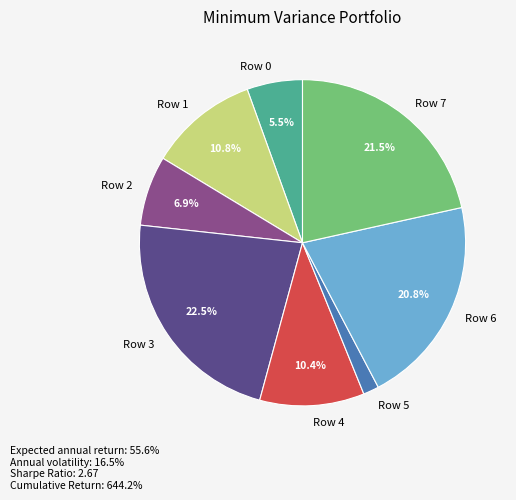

What percentage is the Row 1 slice, to the nearest percent?

11%